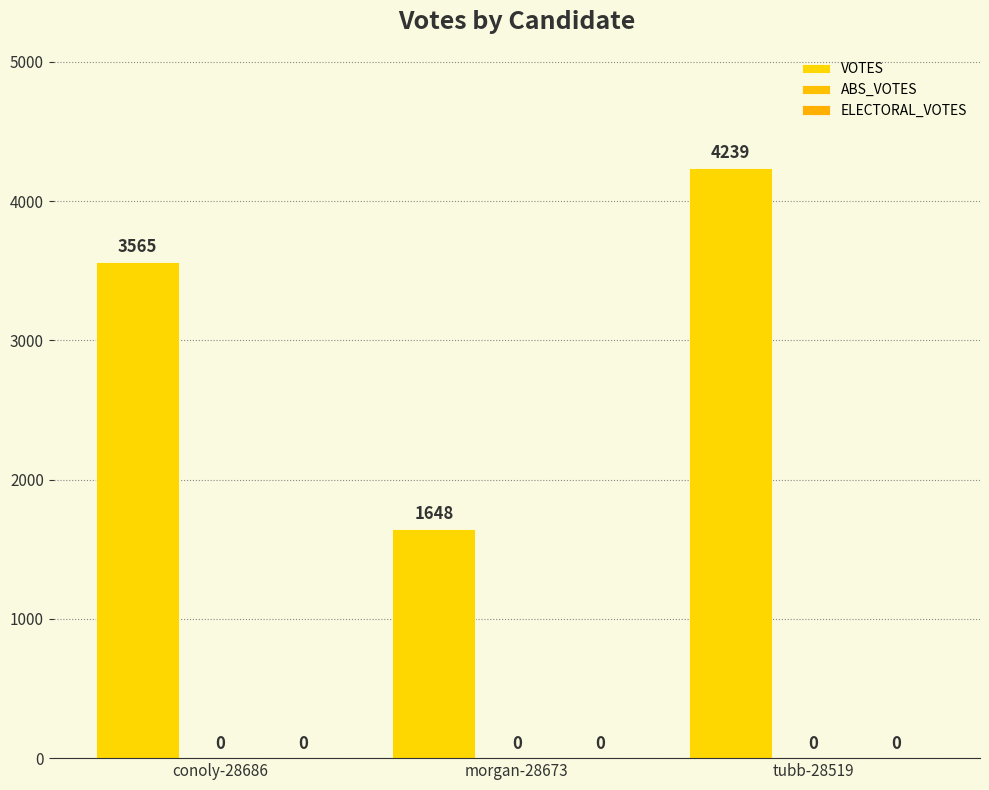

Does the chart contain any negative values?

No